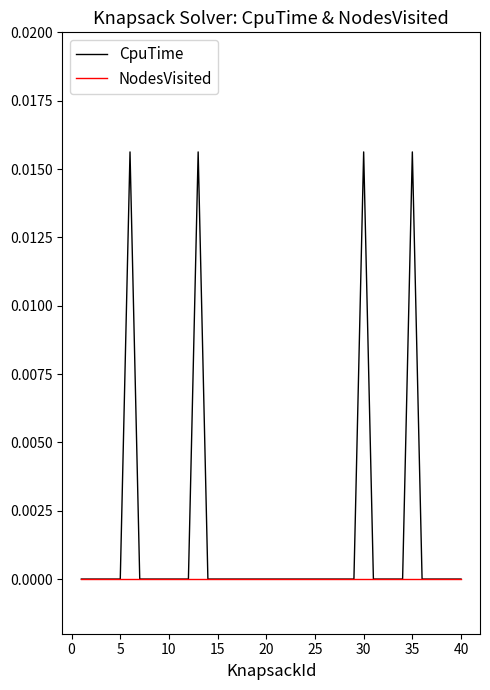

Which series has the largest total across all categories?

CpuTime